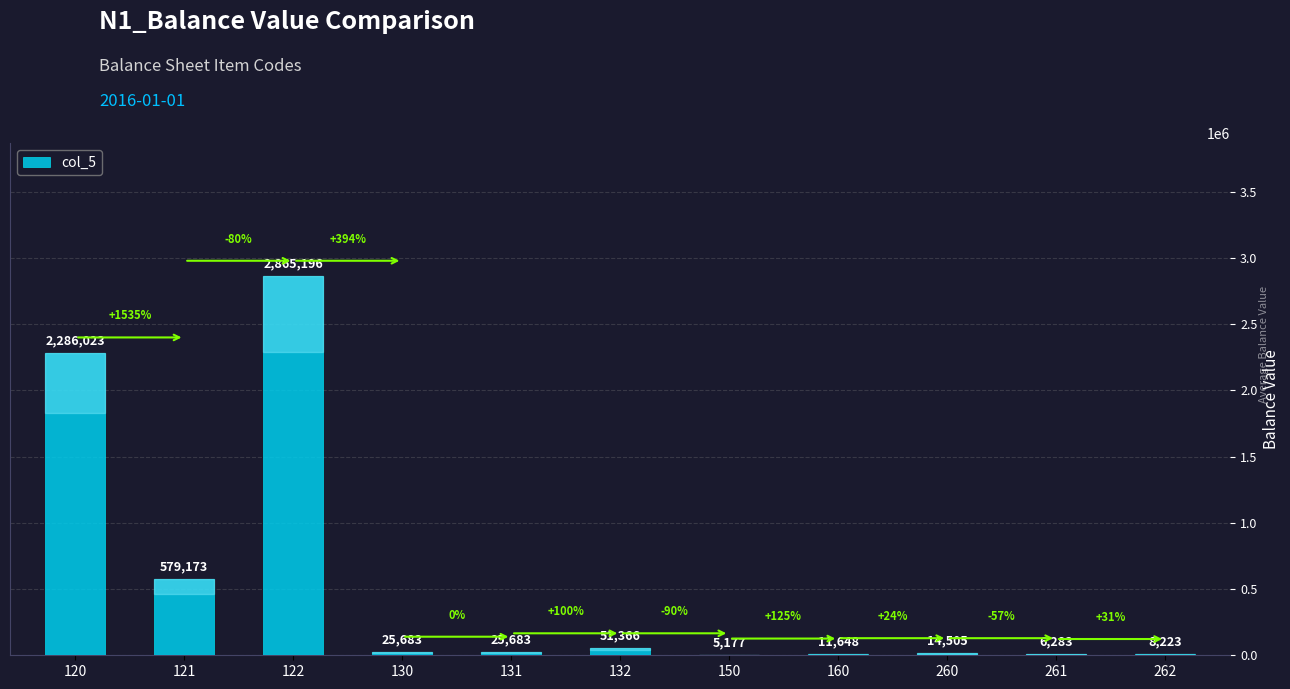

Which category has the highest value across all series?

122